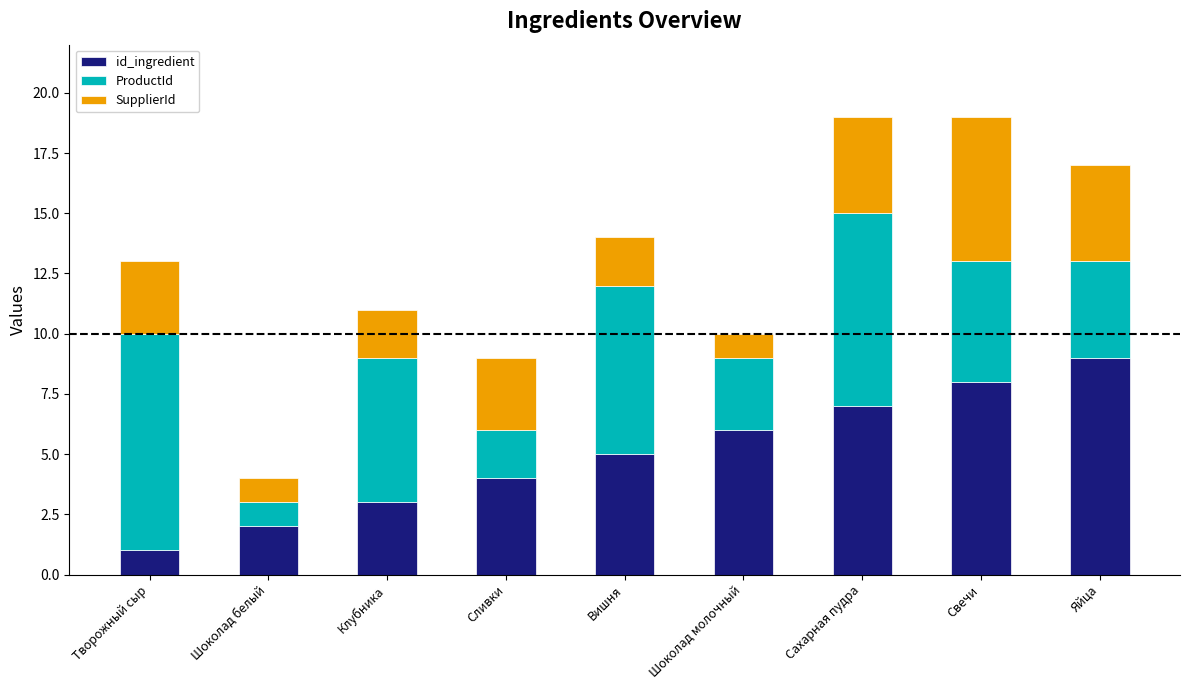

What is the total value across all series at Сахарная пудра?

19